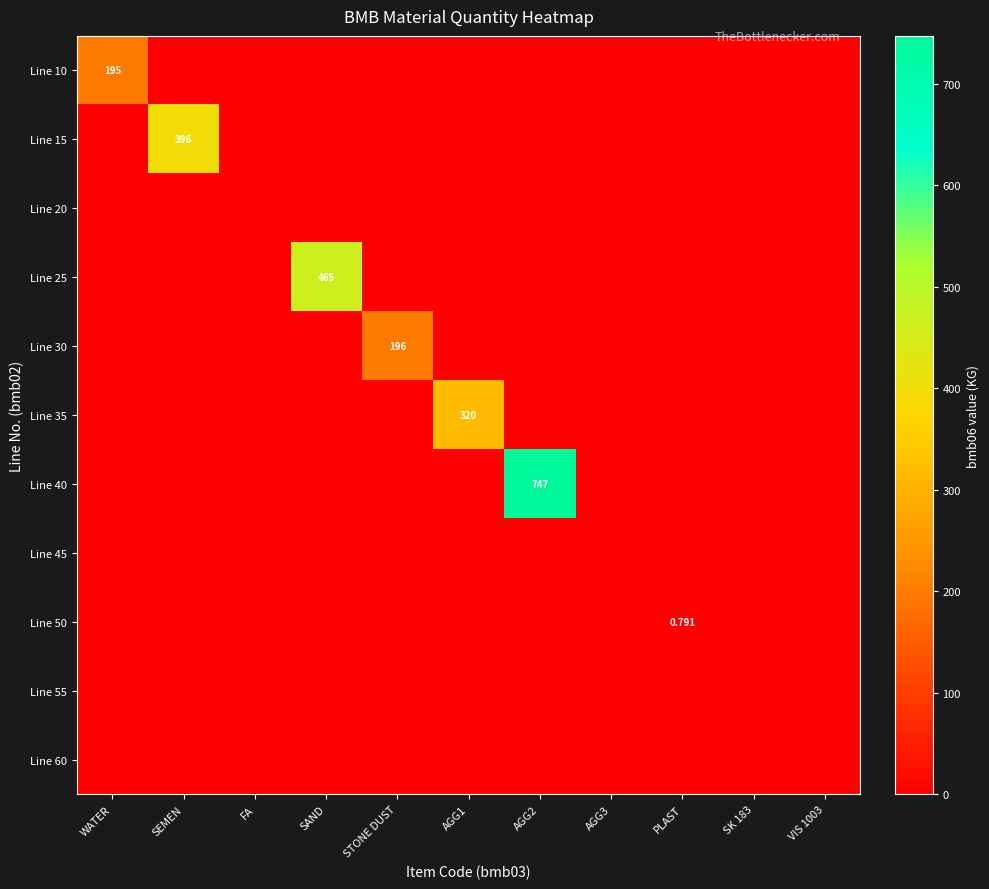

What is the difference between the maximum and second lowest values in the Line 35 series?

320.0